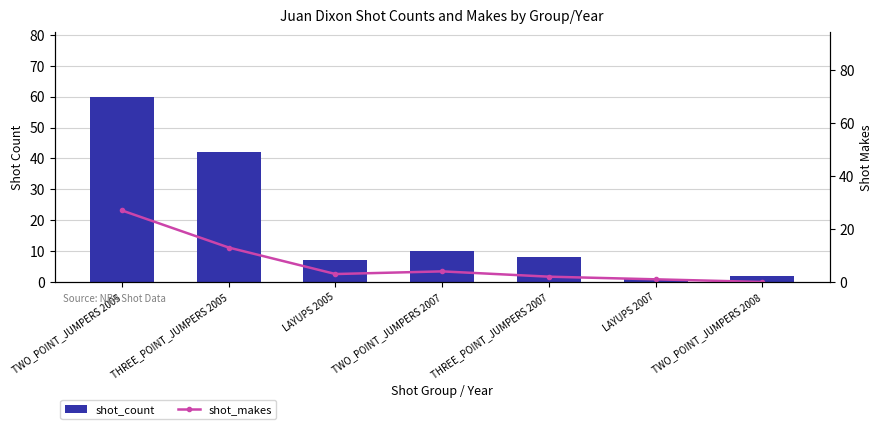

True or false: shot_makes has a value of 0 at TWO_POINT_JUMPERS 2008.

True